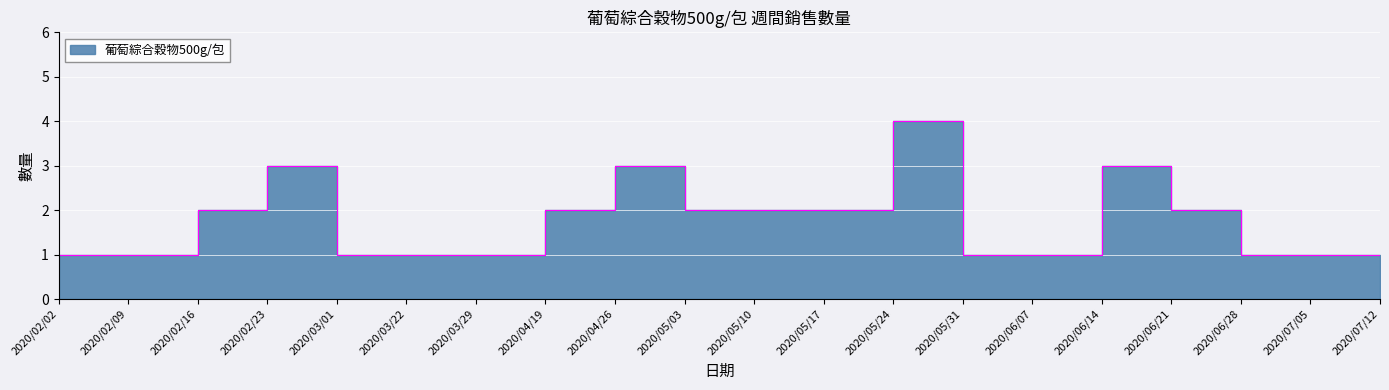

What is the difference between the maximum and second lowest values?

3